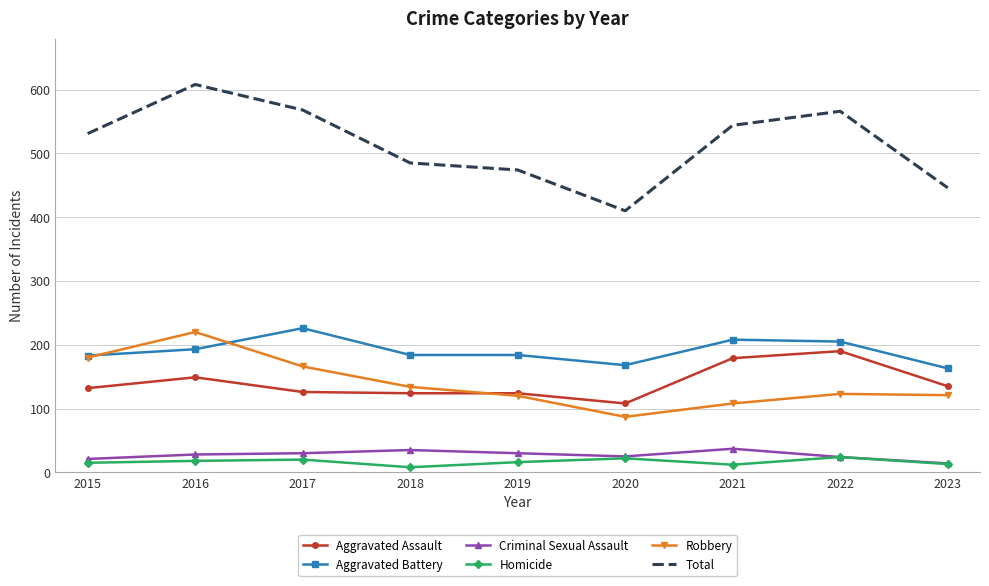

Is the value of Homicide at 2015 greater than the value of Aggravated Battery at 2016?

No